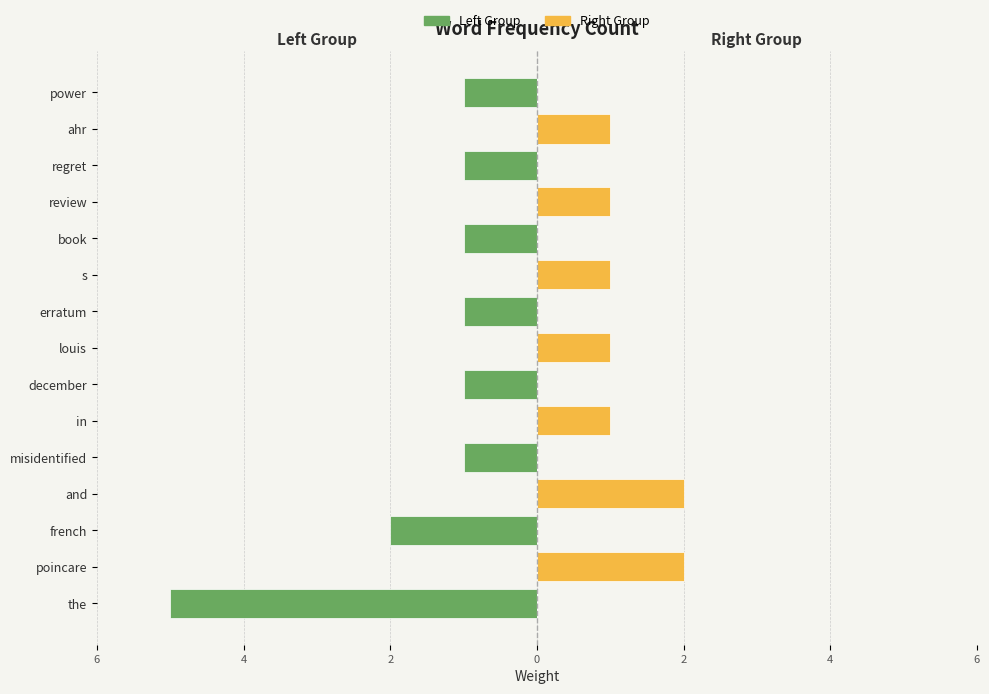

The value of Right Group at the is 0. True or false?

True